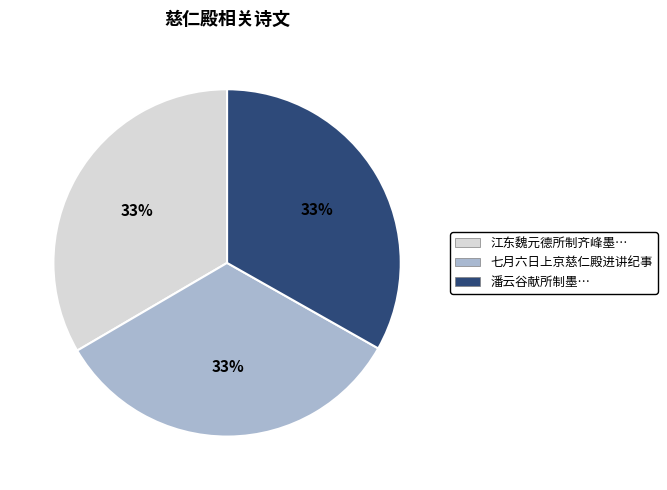

Is there any slice that represents more than half of the pie?

No